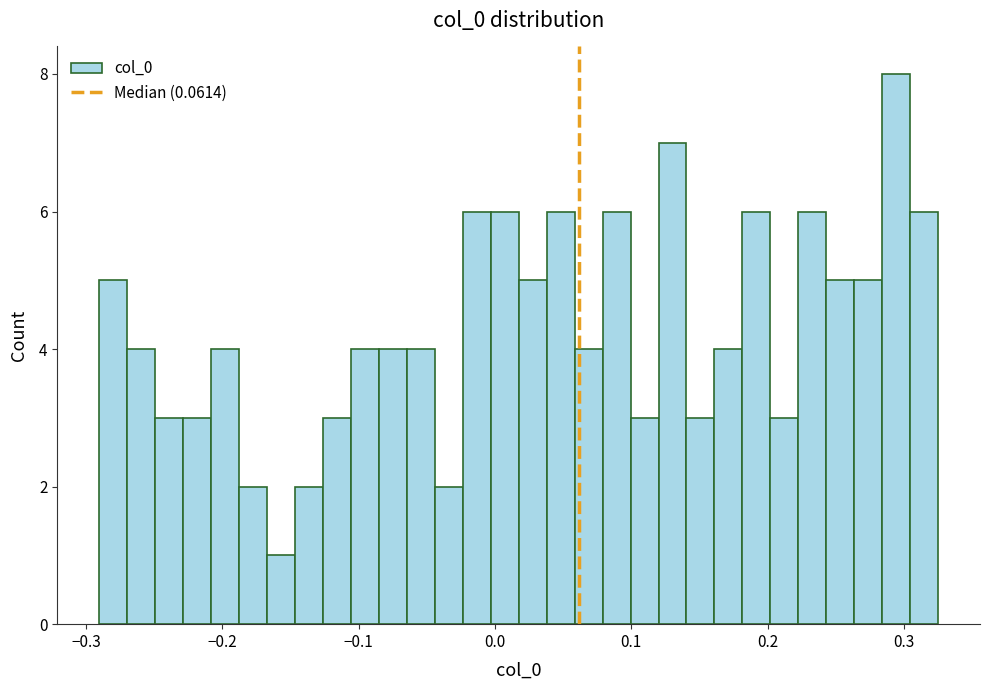

Around what value on the x-axis is the tallest bar? Give the approximate position of its centre, as read against the axis.

0.29